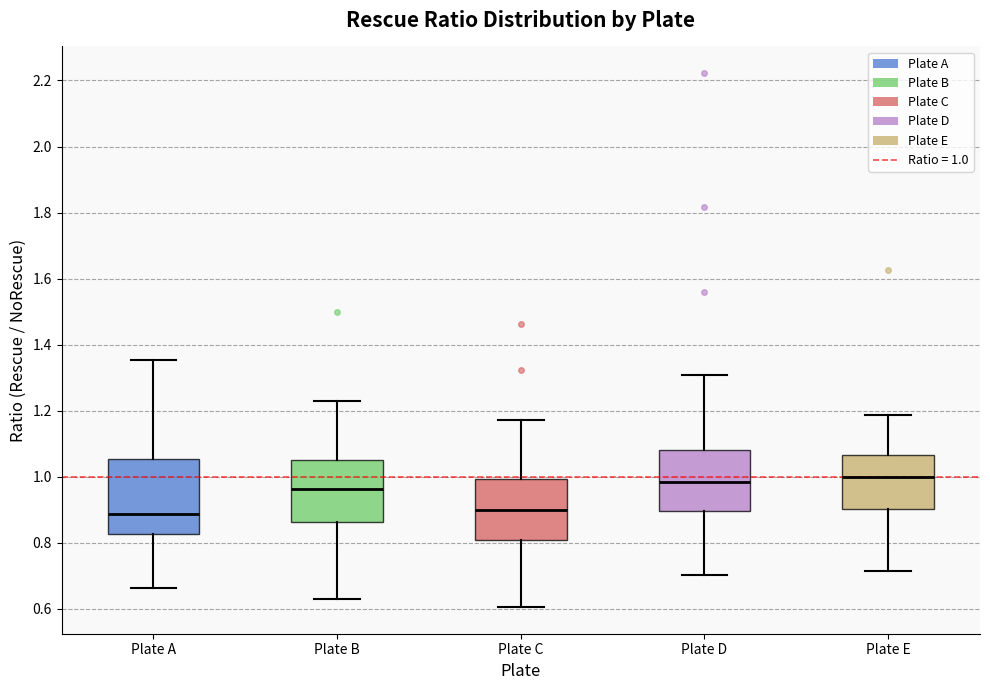

Where does the median line of the box for Plate B sit on the y-axis? The values are not printed on the chart, so give them approximately, as read against the axis.

0.96